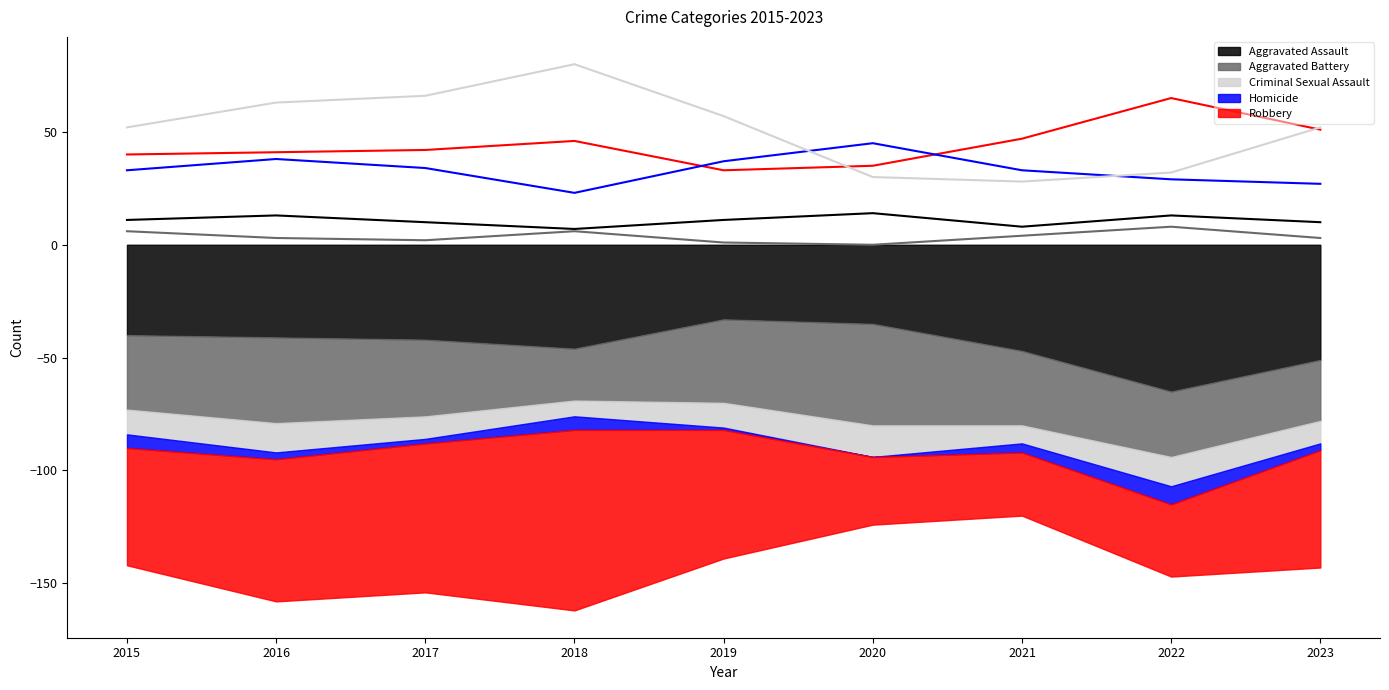

At how many categories does at least one series exceed 68?

1